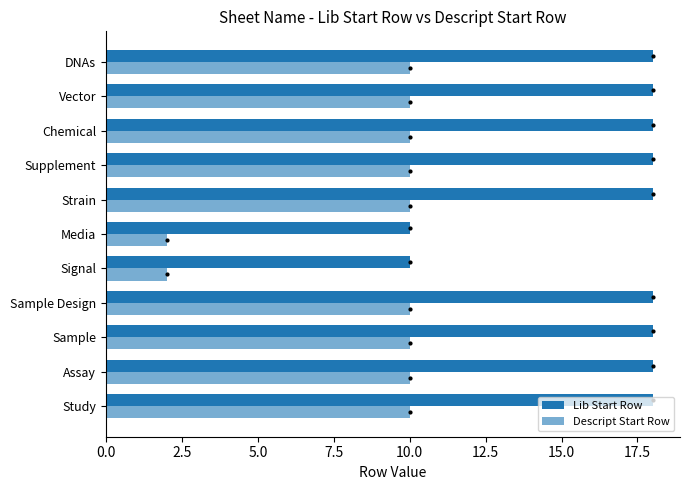

Count the number of data series in this chart.

2